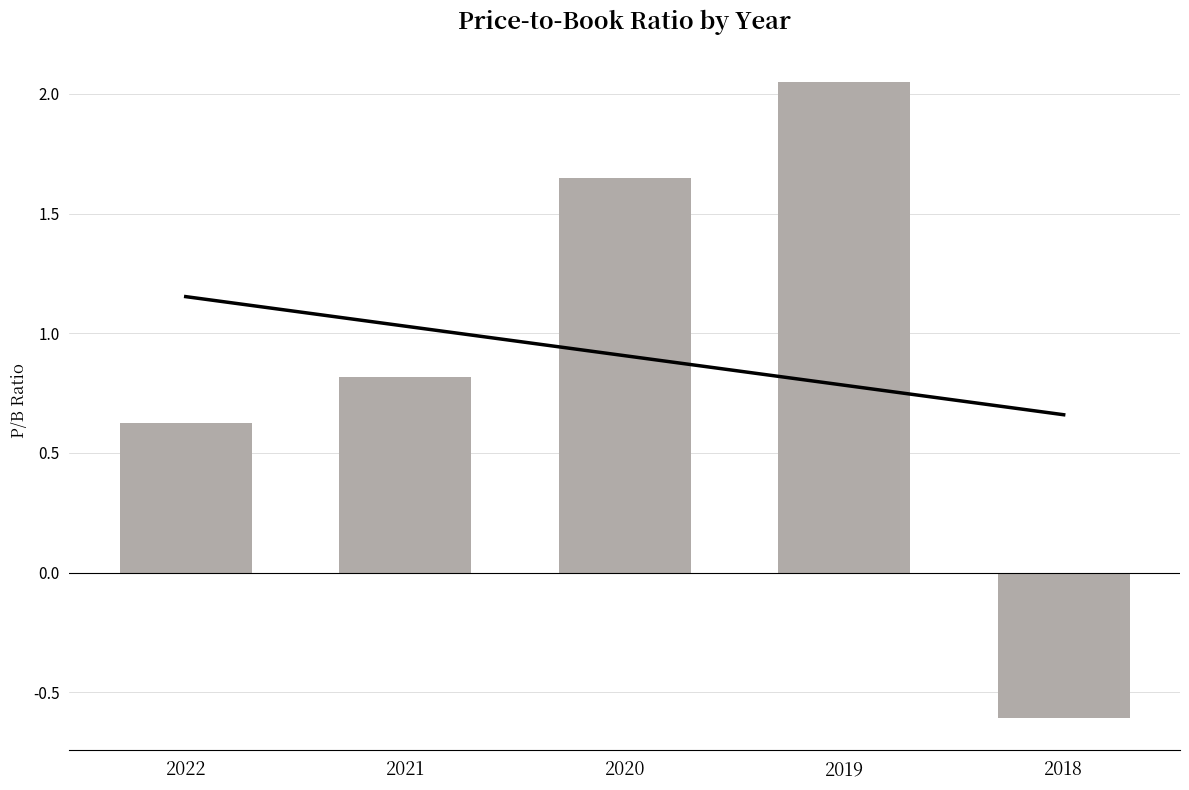

Which has a higher value, 2021 or 2018?

2021